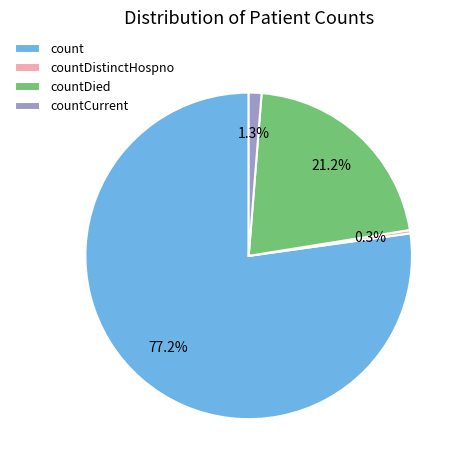

True or false: countDied accounts for 21% of the total.

True